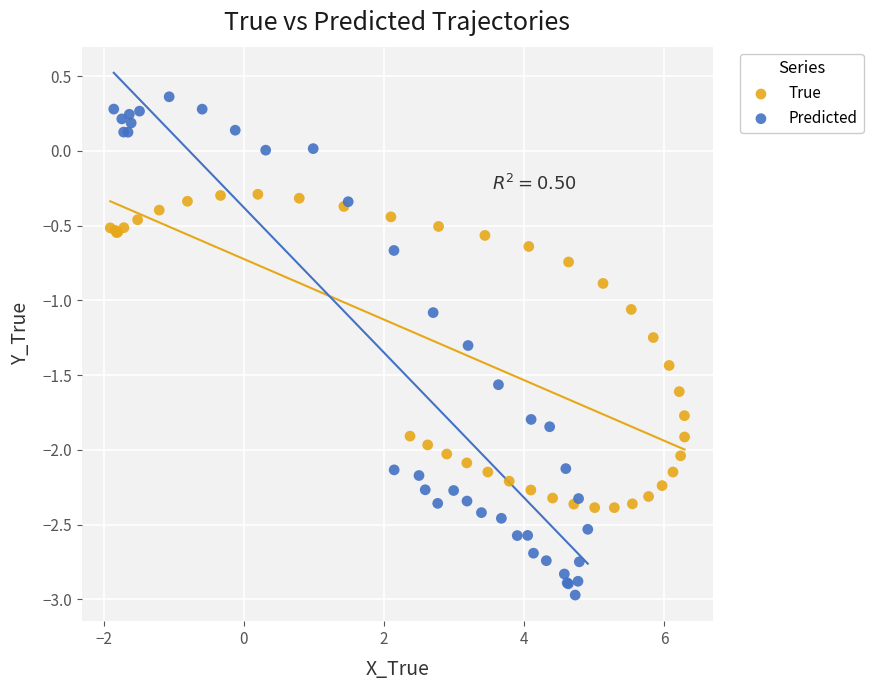

Which series contains the highest Y value?

Predicted